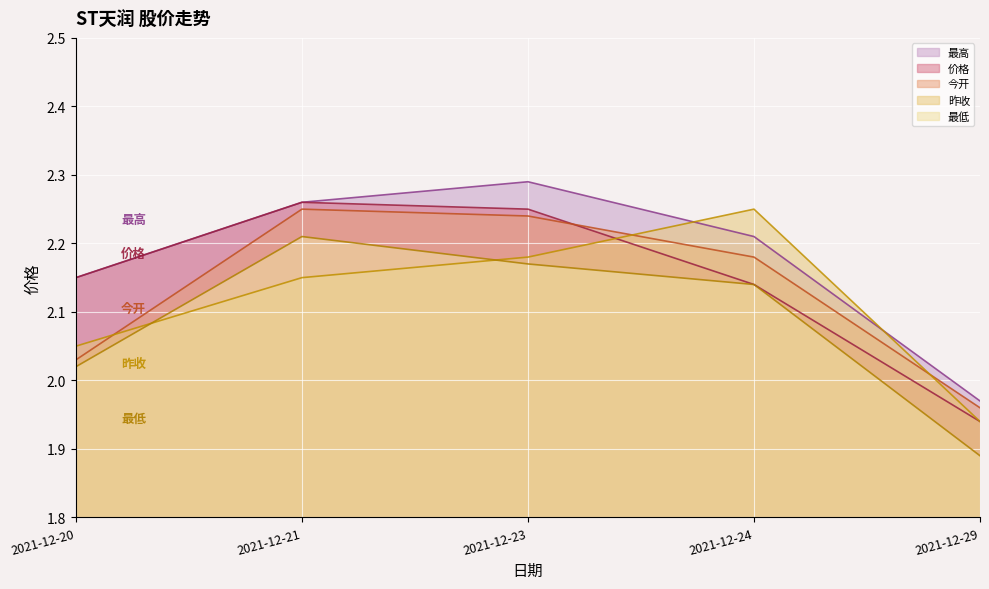

Is the value of 昨收 at 2021-12-24 greater than the value of 最高 at 2021-12-23?

No